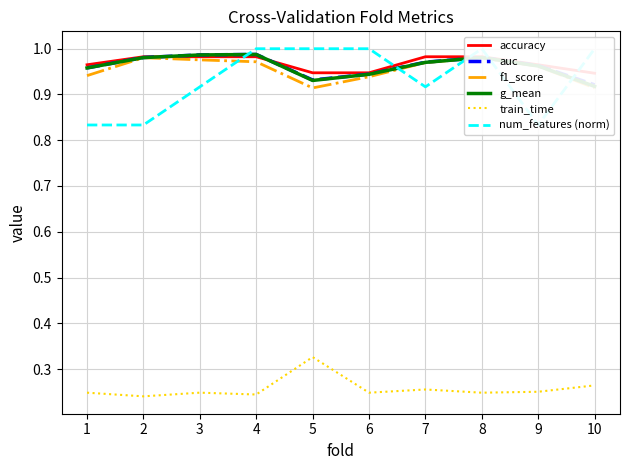

What is the total value across all series at 1?

4.9